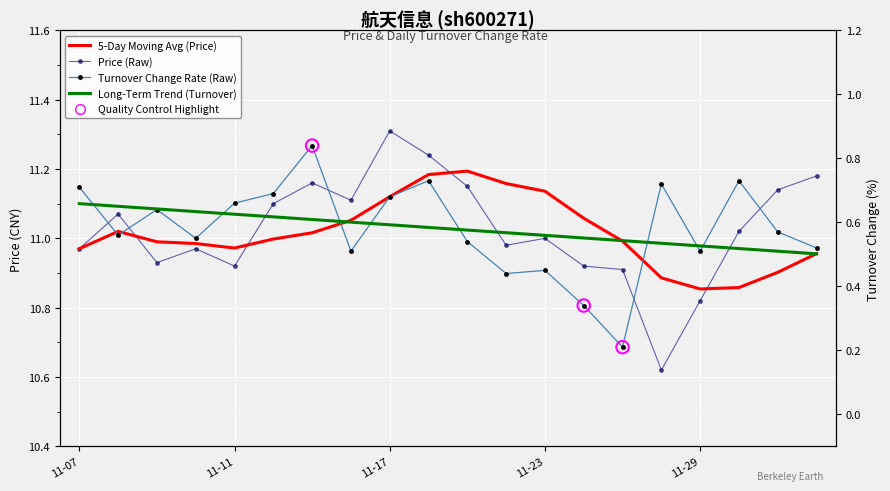

What is the total value across all series at 11-17?

23.2